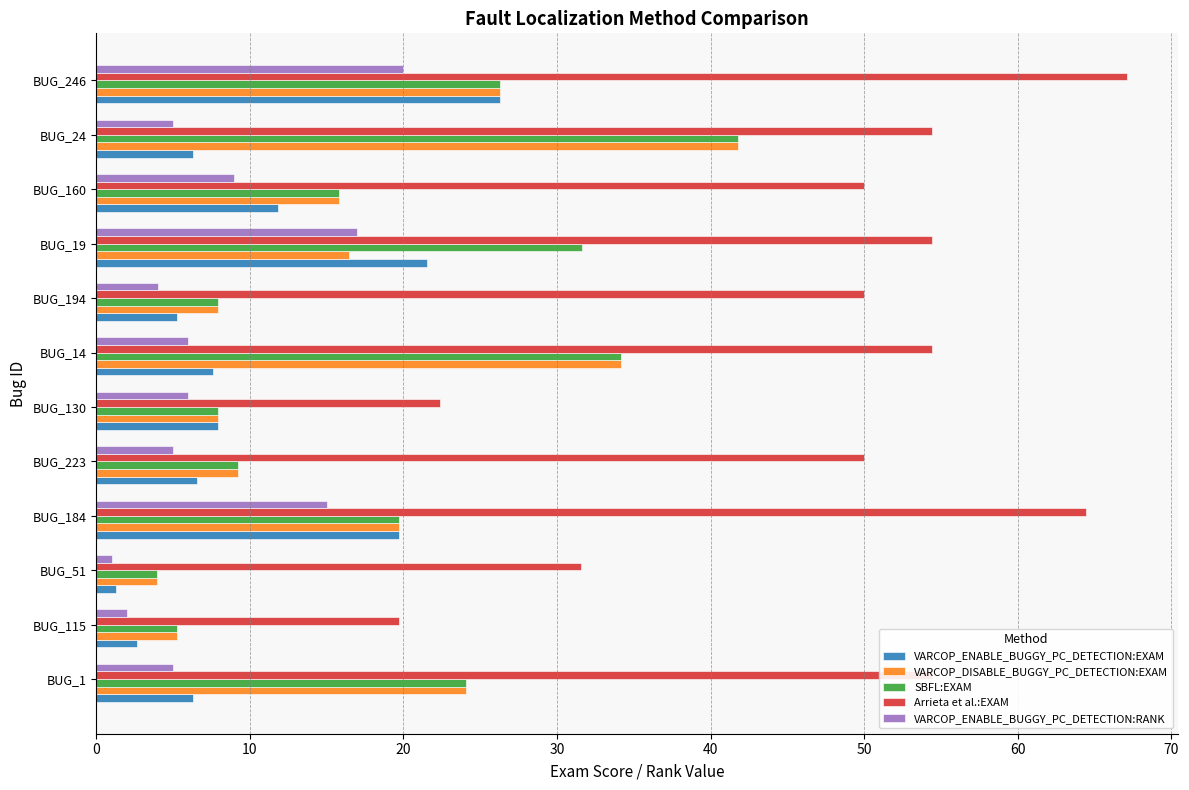

Which series changed the most between BUG_115 and BUG_194?

Arrieta et al.:EXAM